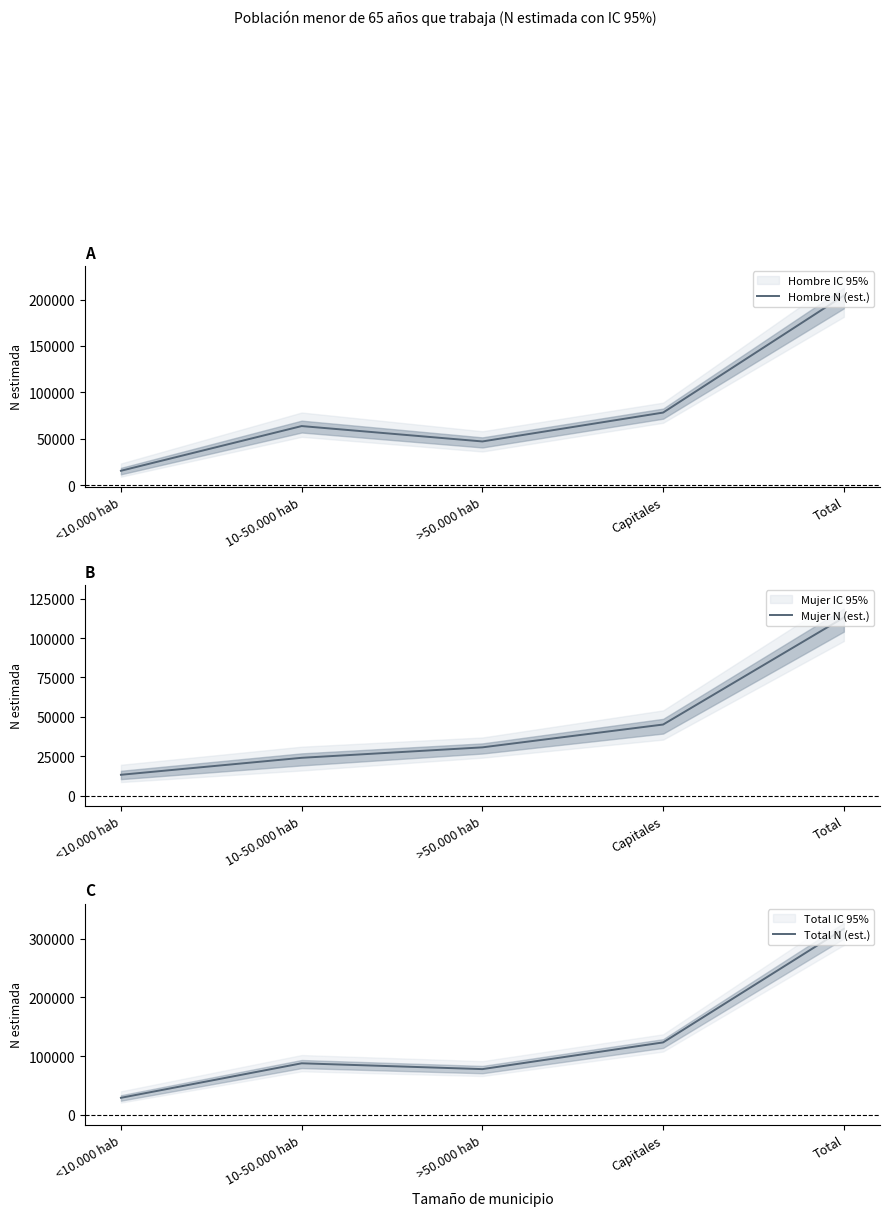

At which label is Total N (est.) closest to 172967?

Capitales